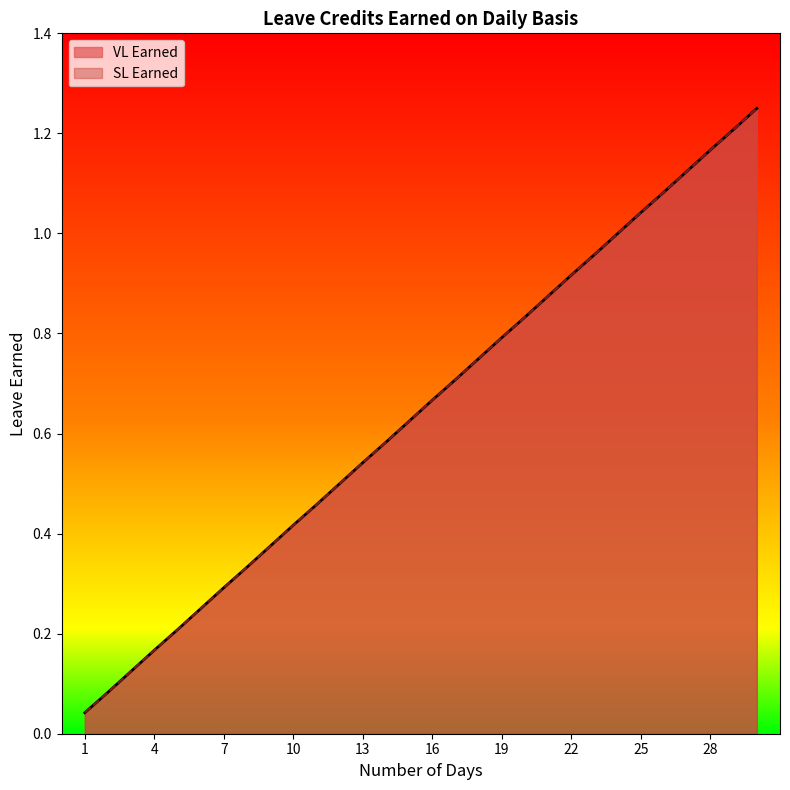

At which category is the sum across all series the highest?

30